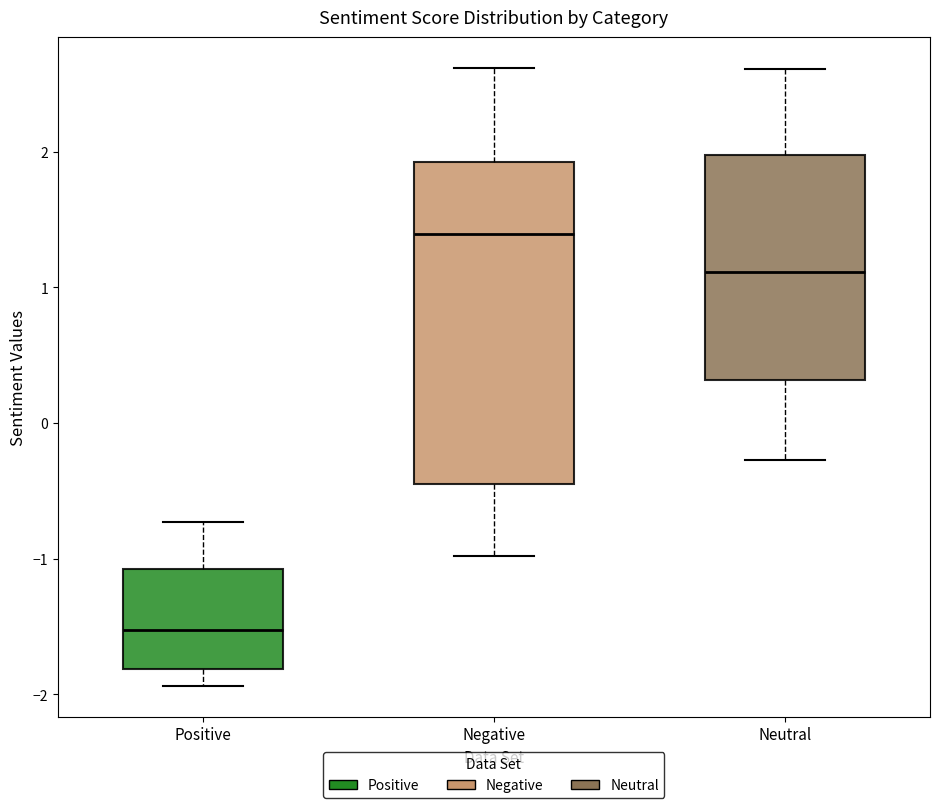

Reading left to right, read every box against the y-axis: the position of its median line, the range the box covers, and the ends of its whiskers. The values are not printed on the chart, so give them approximately, as read against the axis.

Positive: median -1.5, box -1.8 to -1.1, whiskers -1.9 to -0.7
Negative: median 1.4, box -0.4 to 1.9, whiskers -1.0 to 2.6
Neutral: median 1.1, box 0.3 to 2.0, whiskers -0.3 to 2.6